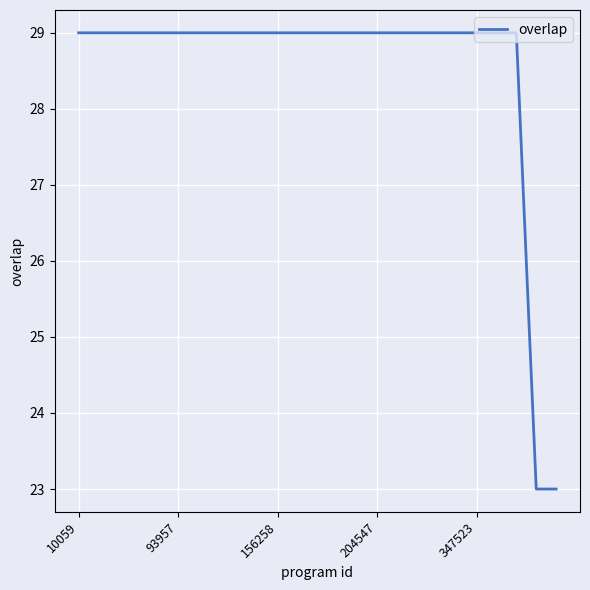

What is the sum of all values?

713